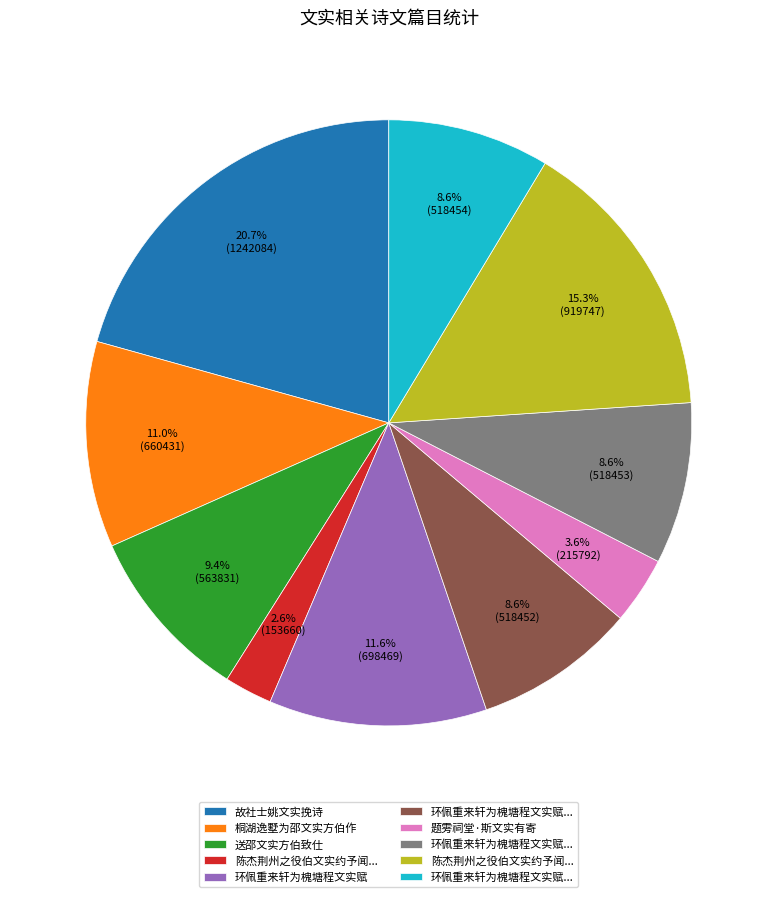

Does any single category account for the majority?

No